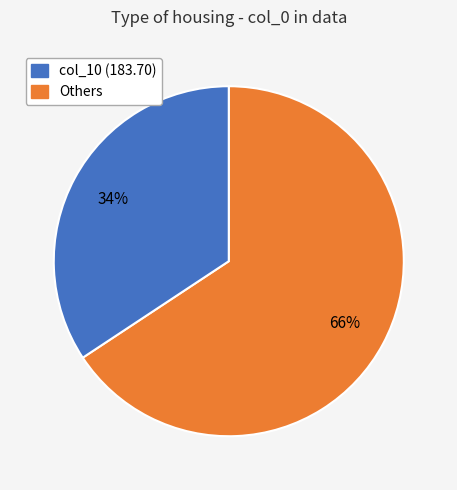

Is there a majority slice in this chart?

Yes